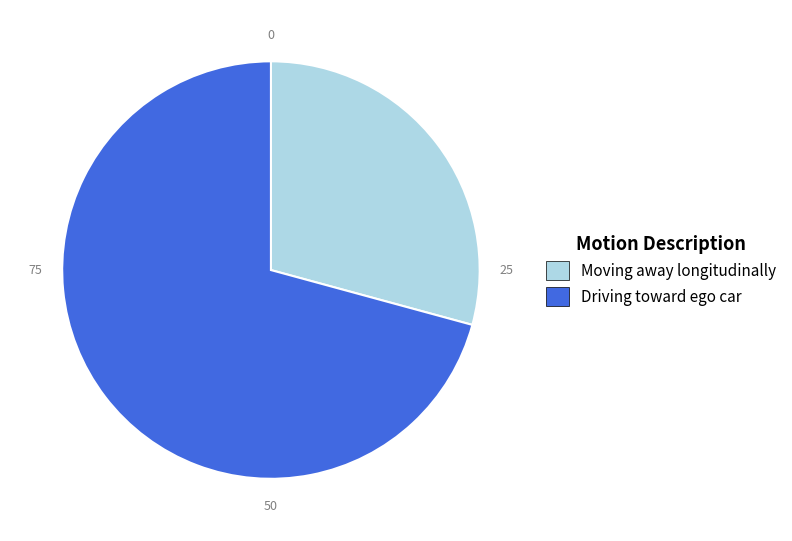

Which has a higher value, Driving toward ego car or Moving away longitudinally?

Driving toward ego car